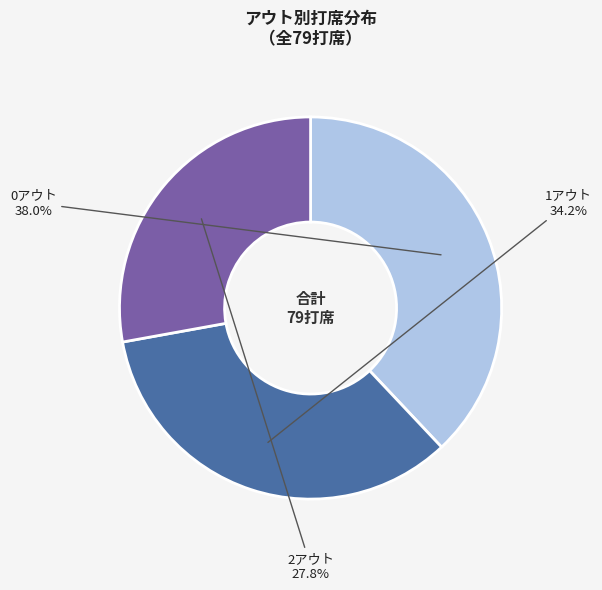

Approximately how many times larger is the value at 0アウト compared to 2アウト?

1.4